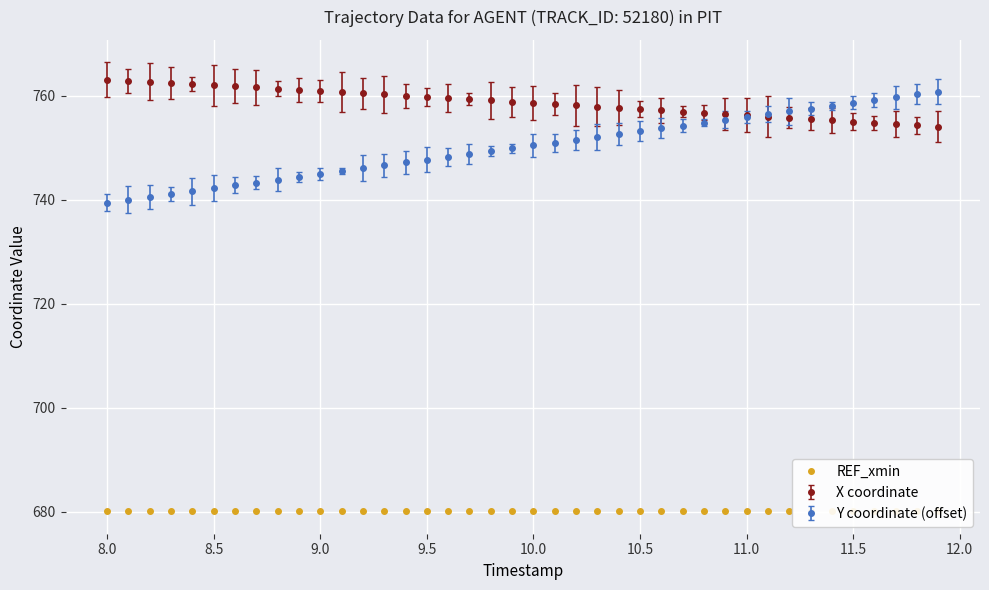

What is the minimum value shown in the chart?

739.5